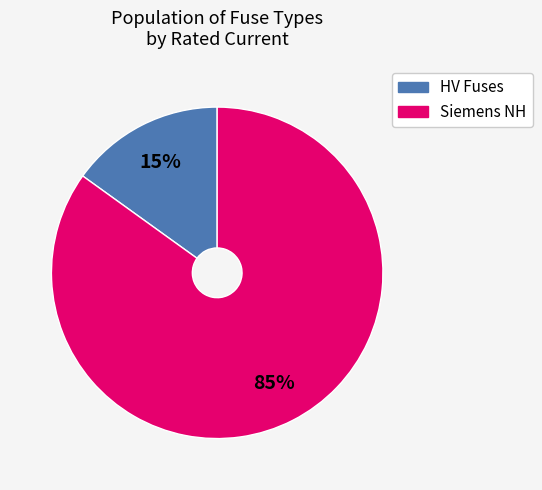

To the nearest percent, what is the average slice percentage?

50%